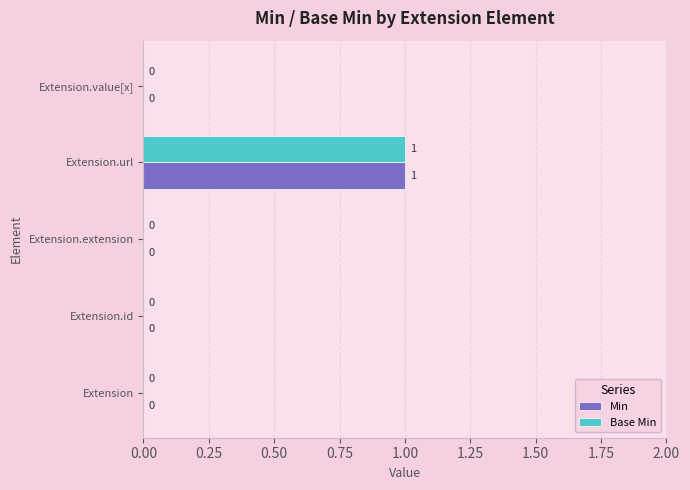

At which category is the sum across all series the highest?

Extension.url